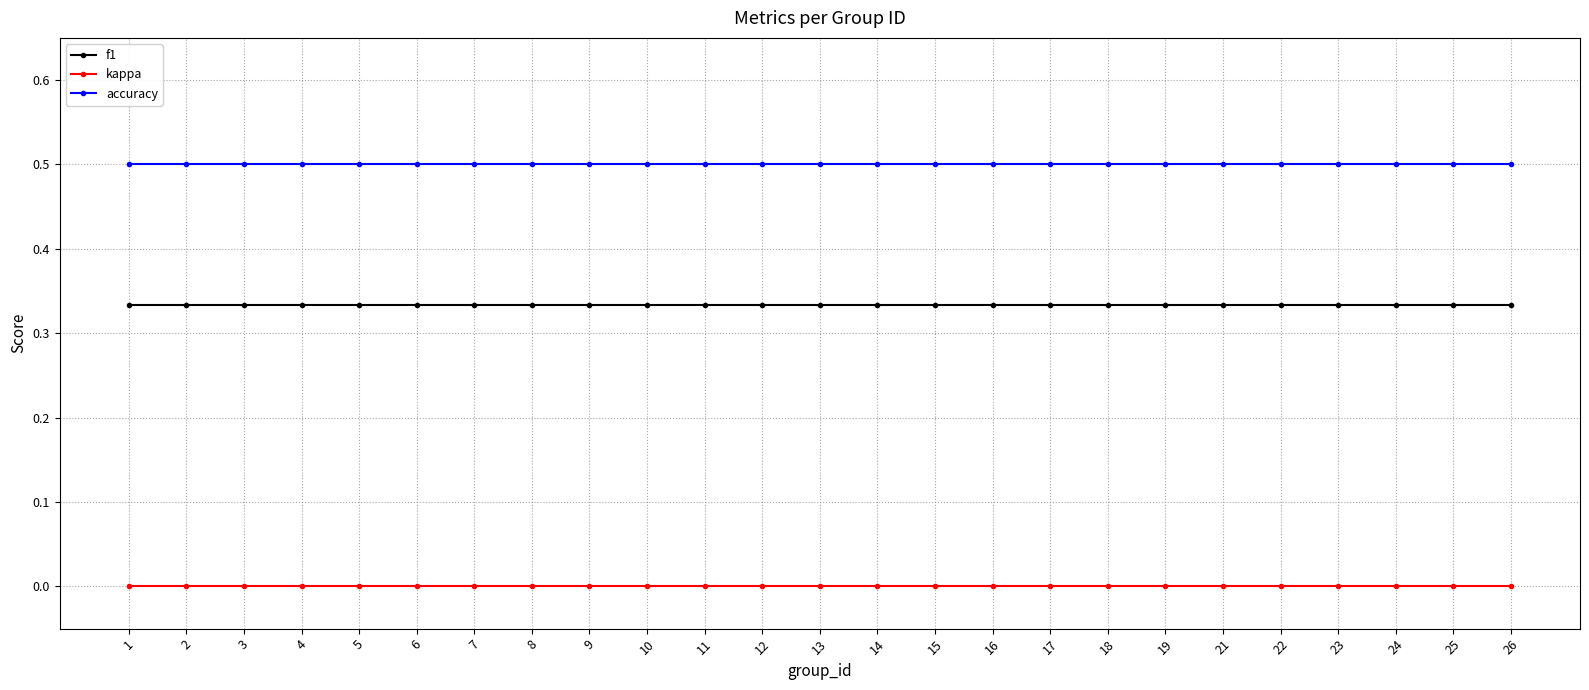

True or false: accuracy has a value of 0.5 at 14.

True